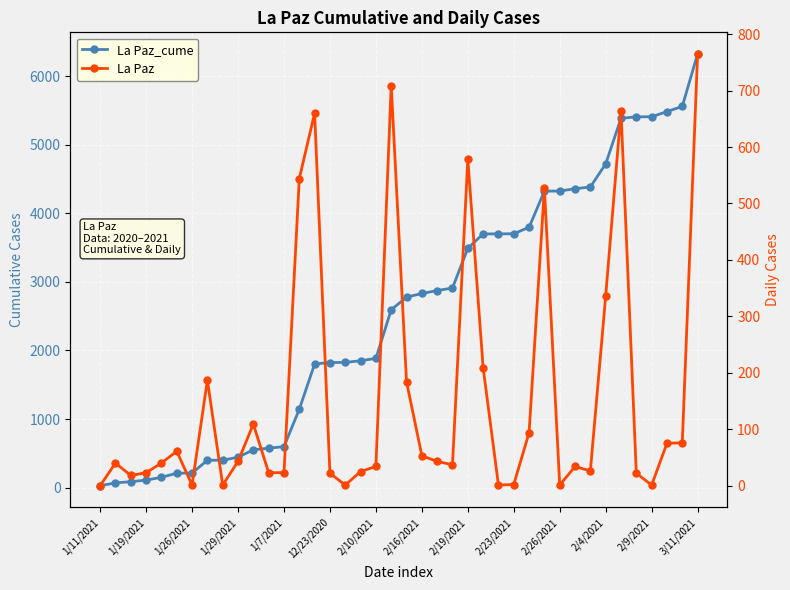

Rank the series by their maximum value, from highest to lowest.

La Paz_cume, La Paz